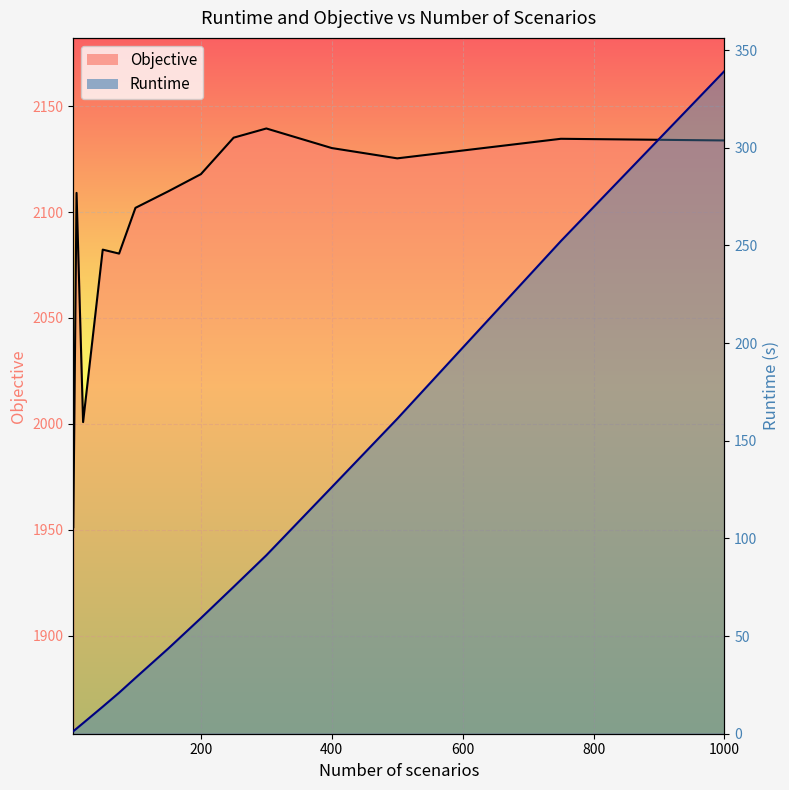

What is the highest value of the Objective line series?

2139.5